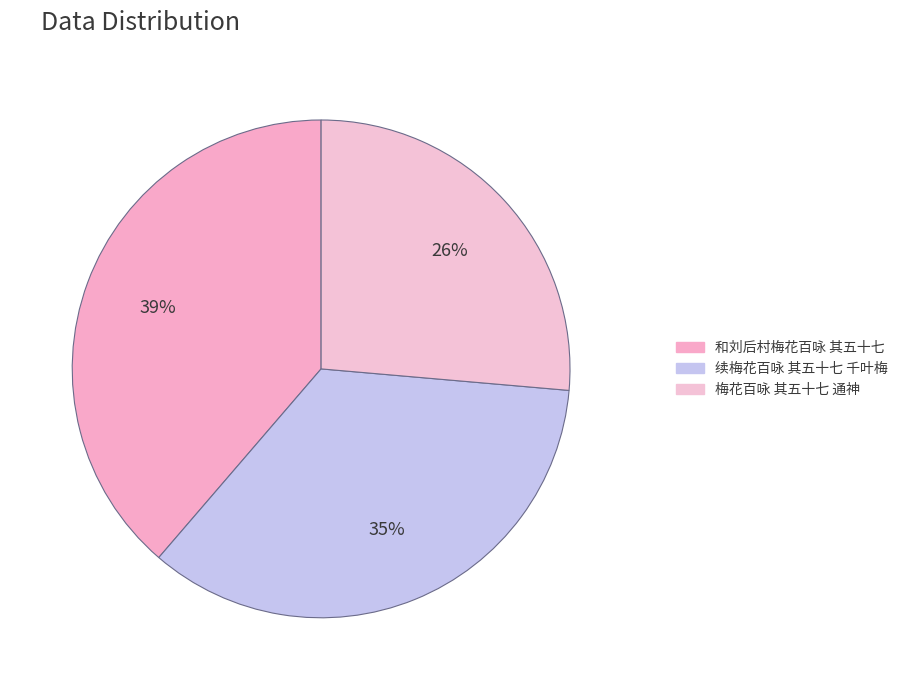

Which category has the smallest portion of the pie?

梅花百咏 其五十七 通神